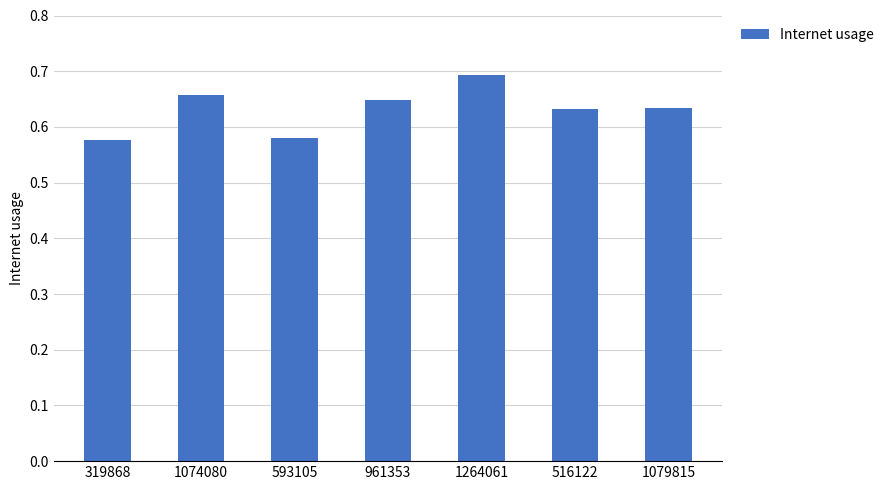

What is the difference between the maximum and minimum values?

0.1